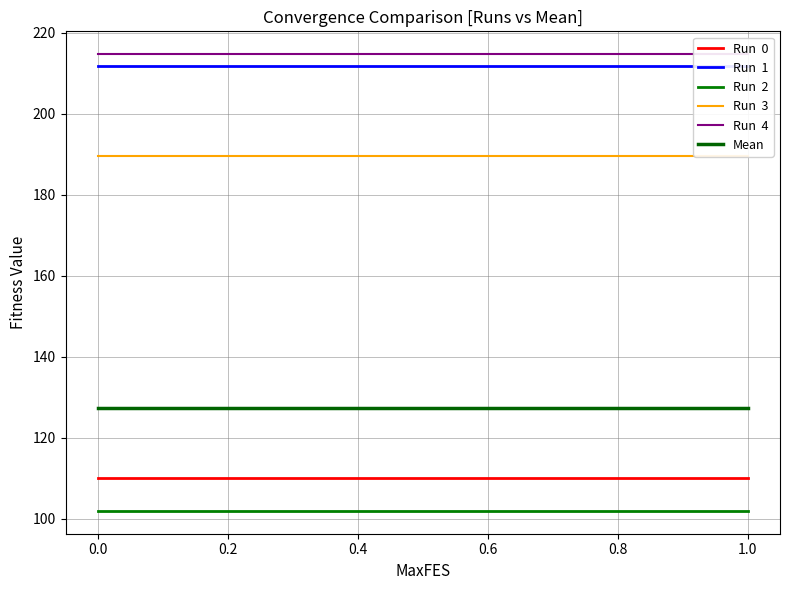

True or false: Run  2 has a value of 70.0 at 0.0.

False